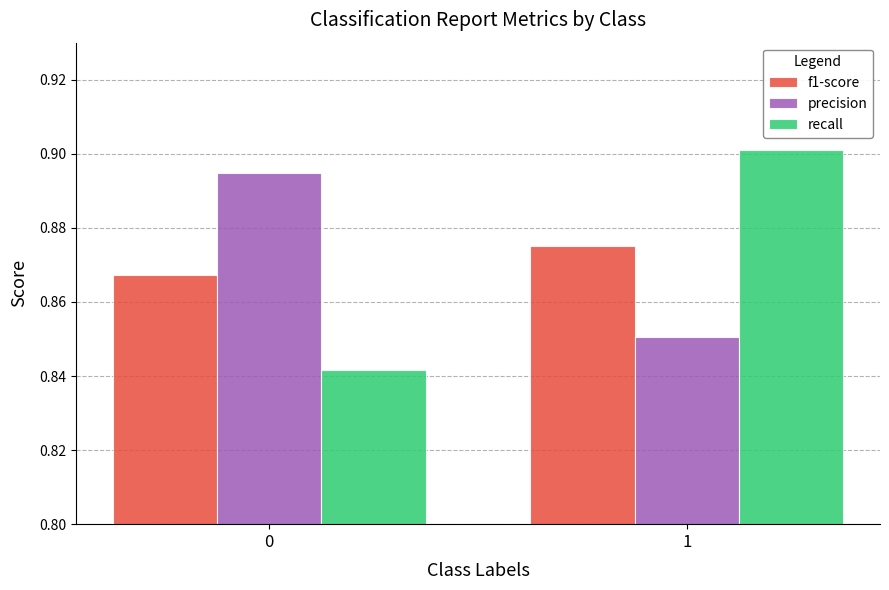

What is the total value across all series at 1?

2.6